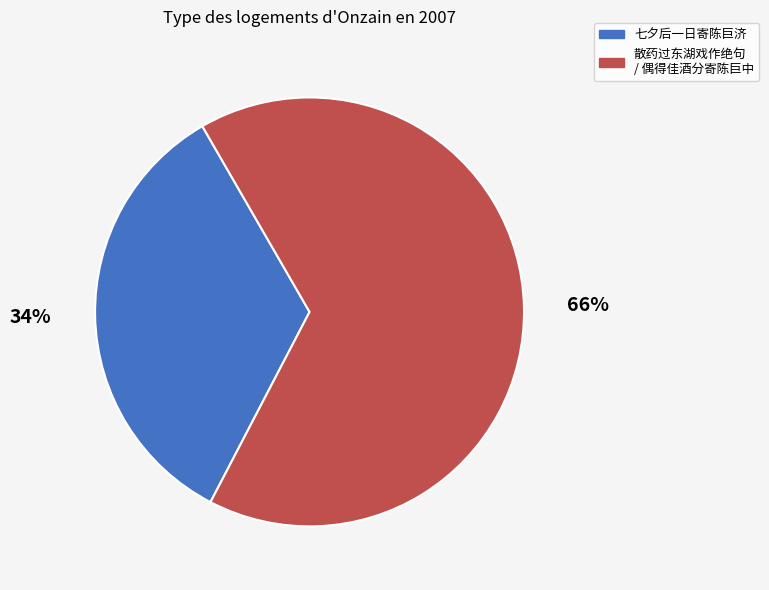

To the nearest percent, what is the difference between the largest and smallest slice percentages?

32%